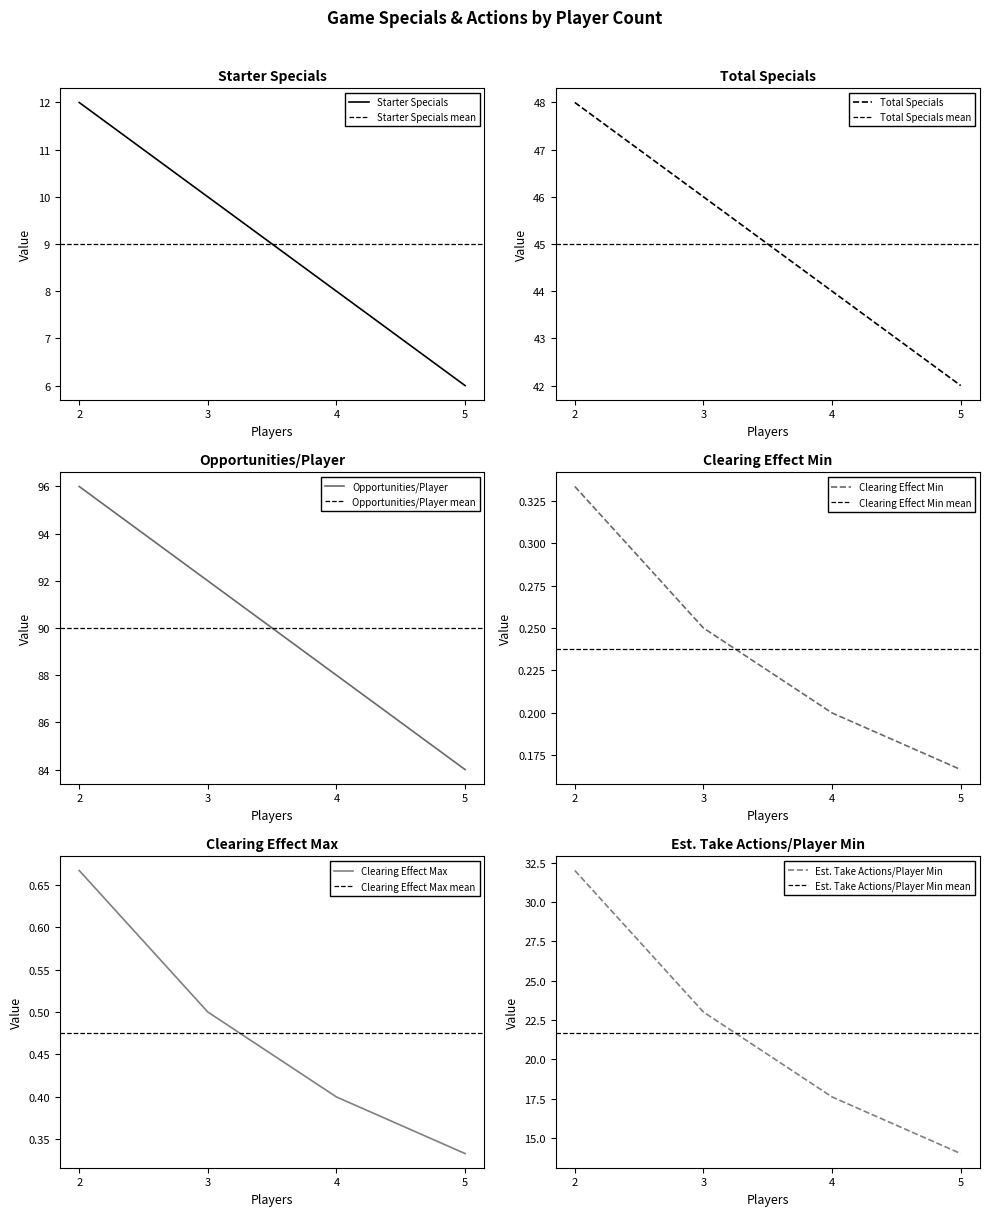

Count the Clearing Effect Min values in the range 0 to 1.

4